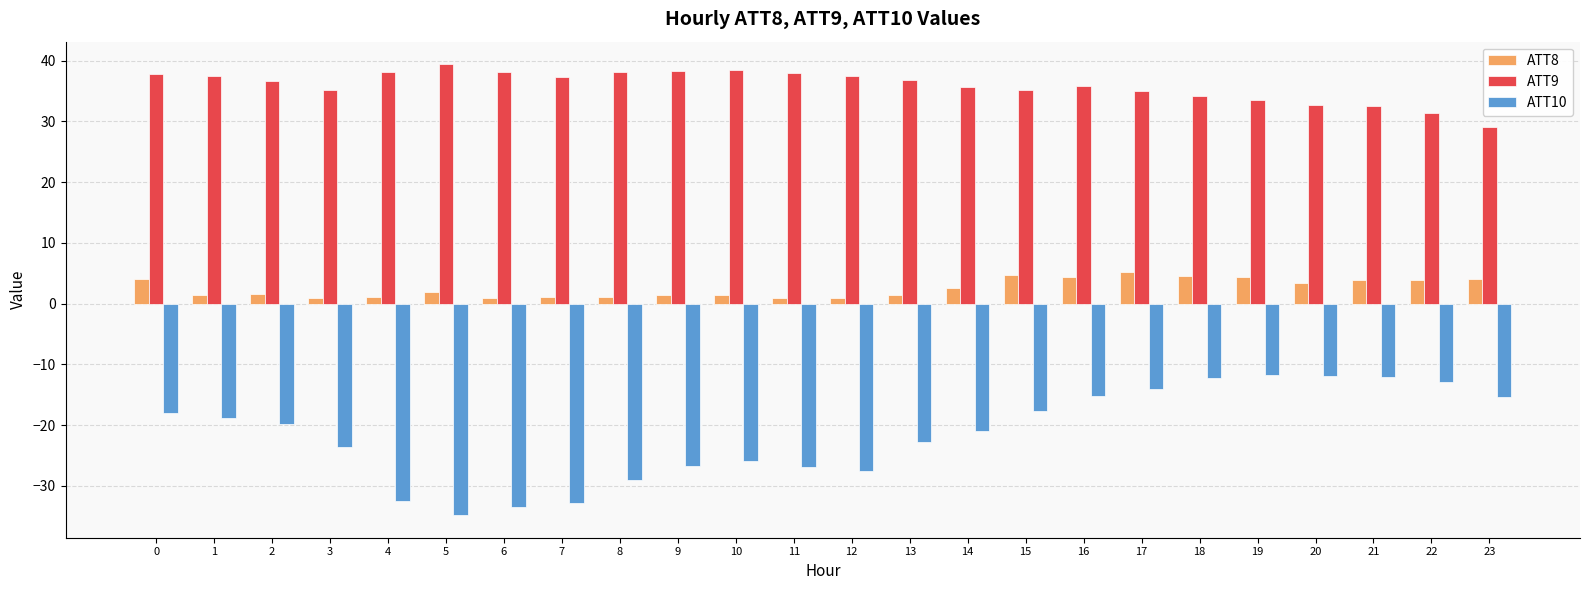

What is the difference between the maximum and minimum values in the ATT10 series?

23.0